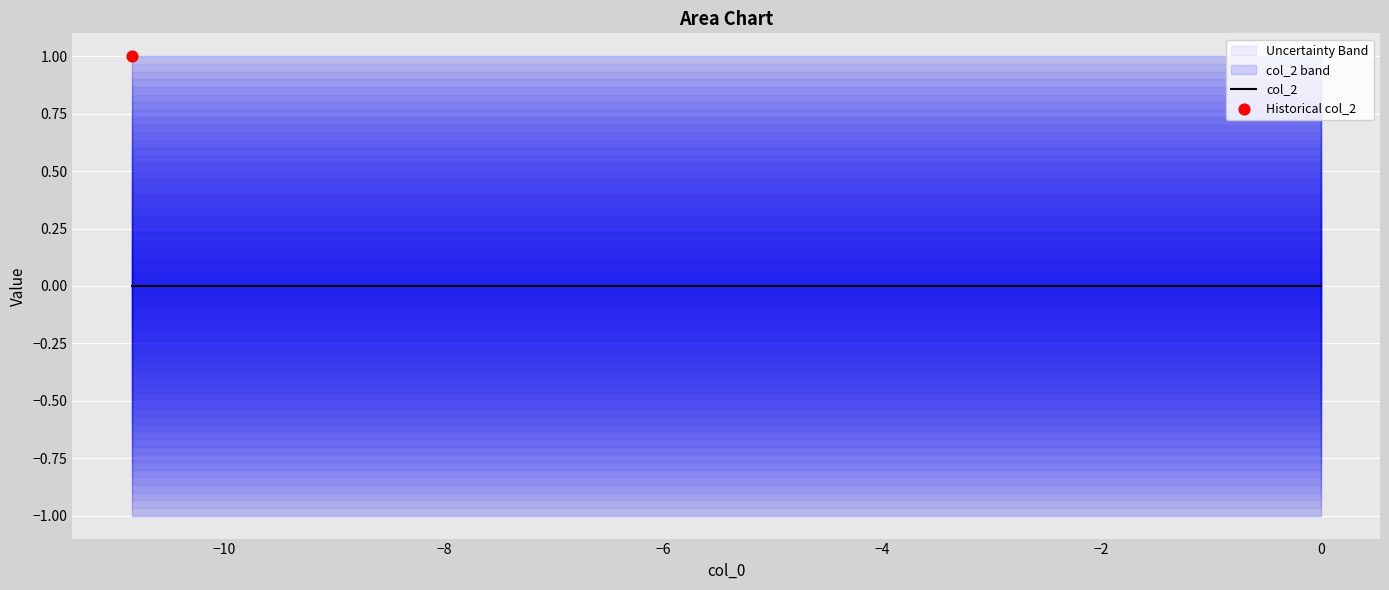

Which series reaches the maximum Y coordinate?

col_2